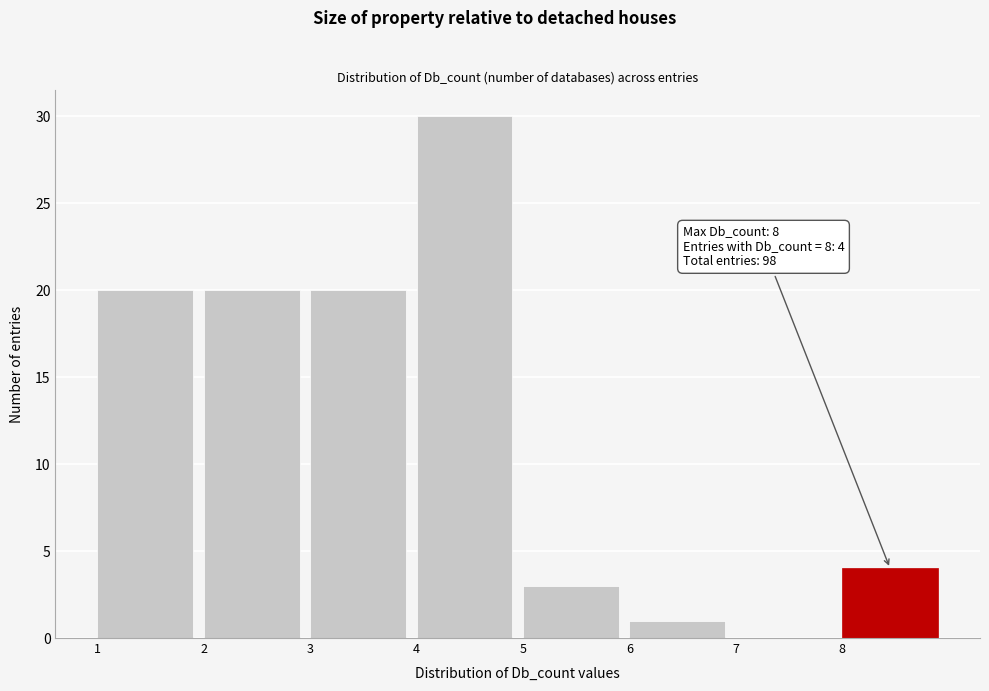

Over which range of the x-axis is the bar tallest?

4 to 5